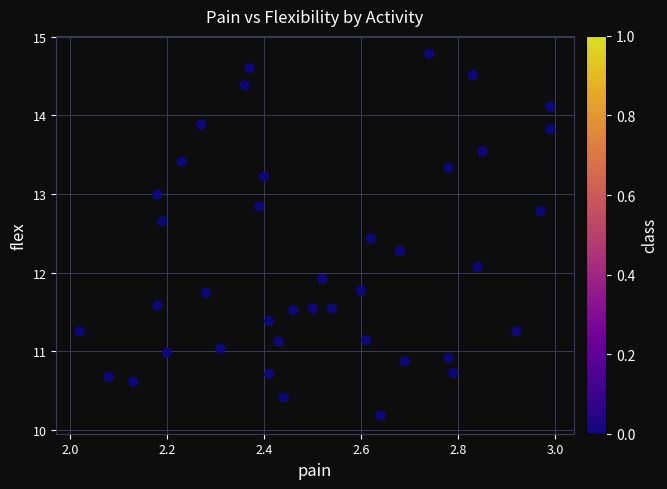

What is the range of Y values (max minus min)?

4.6